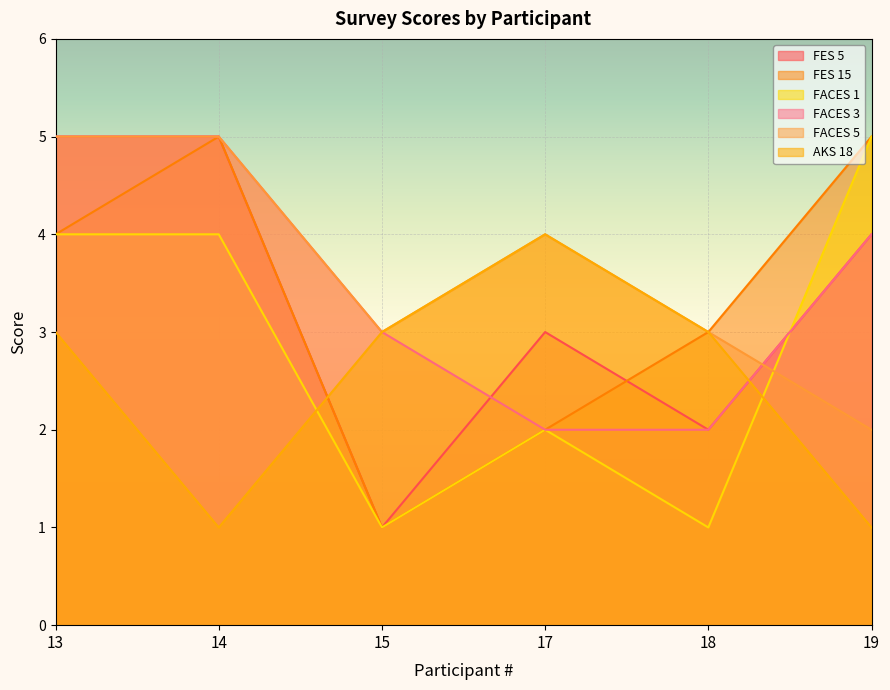

What is the difference between the FES 15 values at 14 and 13?

1